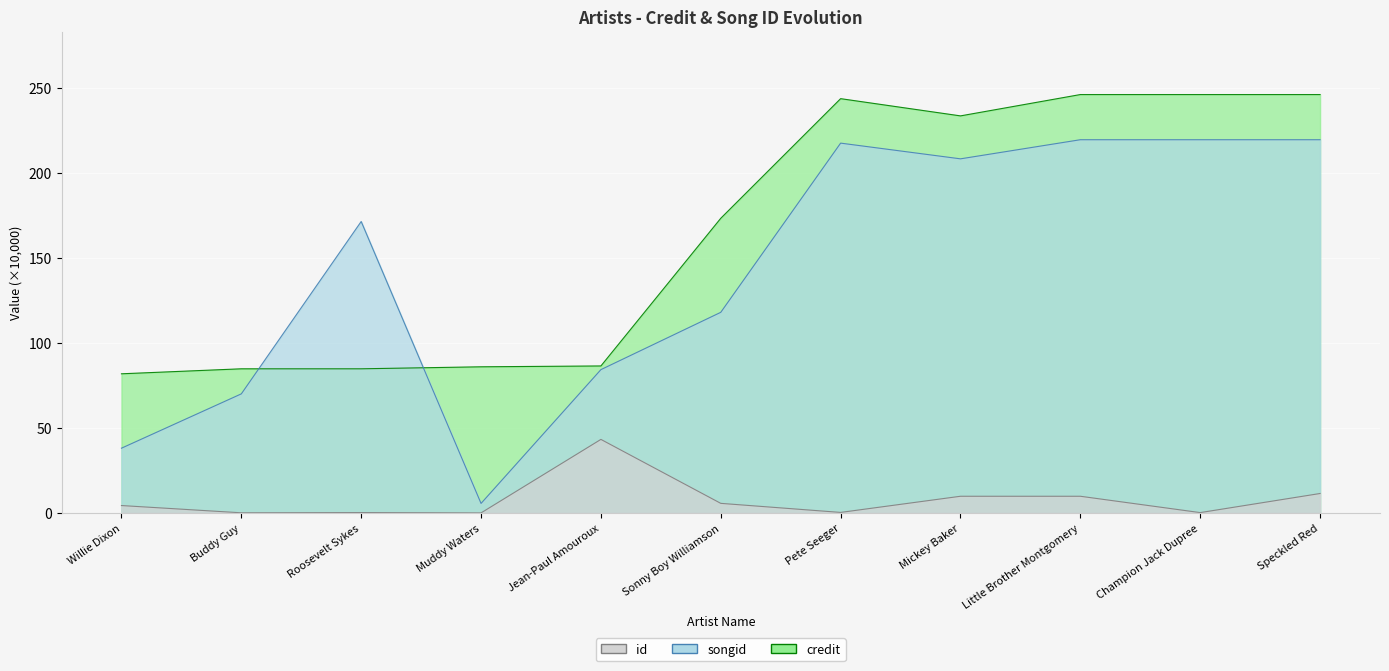

True or false: songid and id intersect in this chart.

False